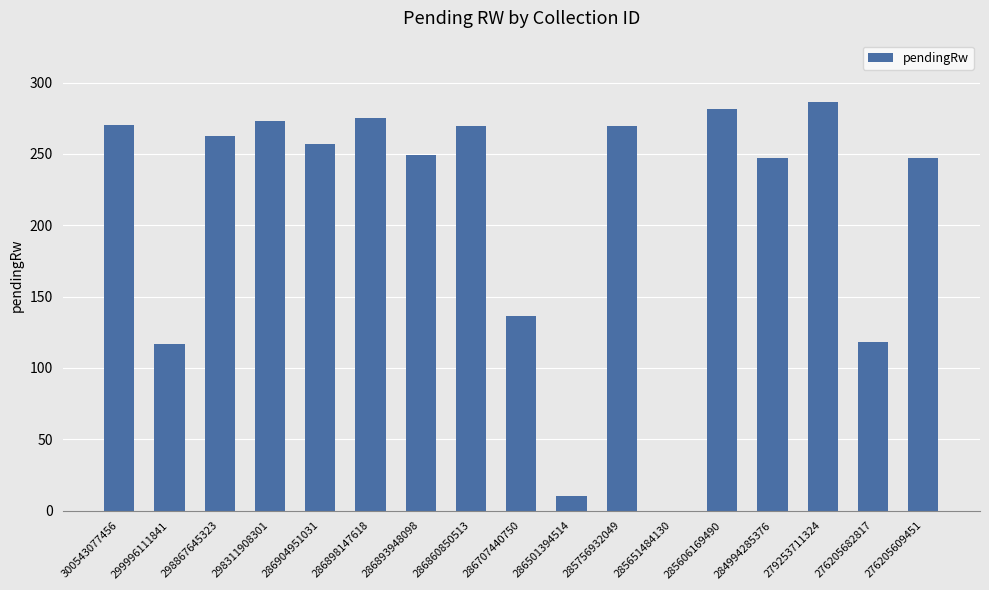

How many data points does each series have?

17